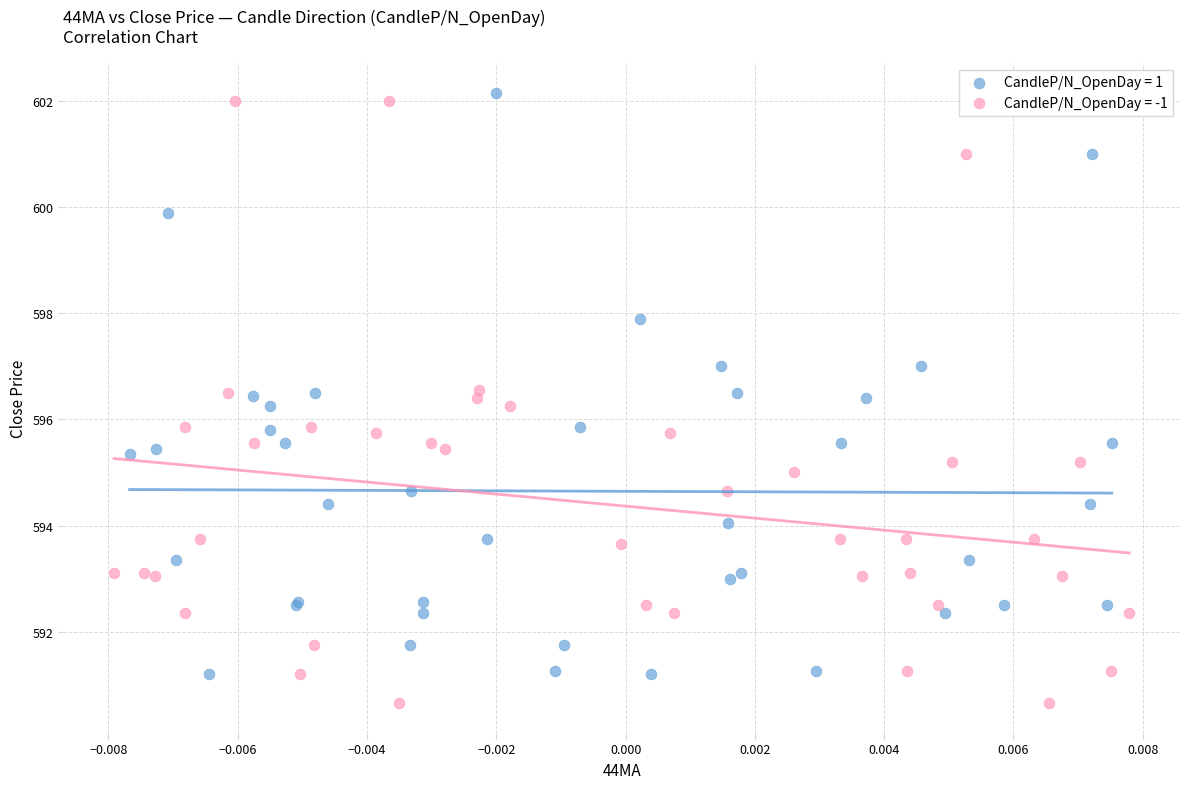

Which series contains the lowest Y value?

CandleP/N_OpenDay = -1